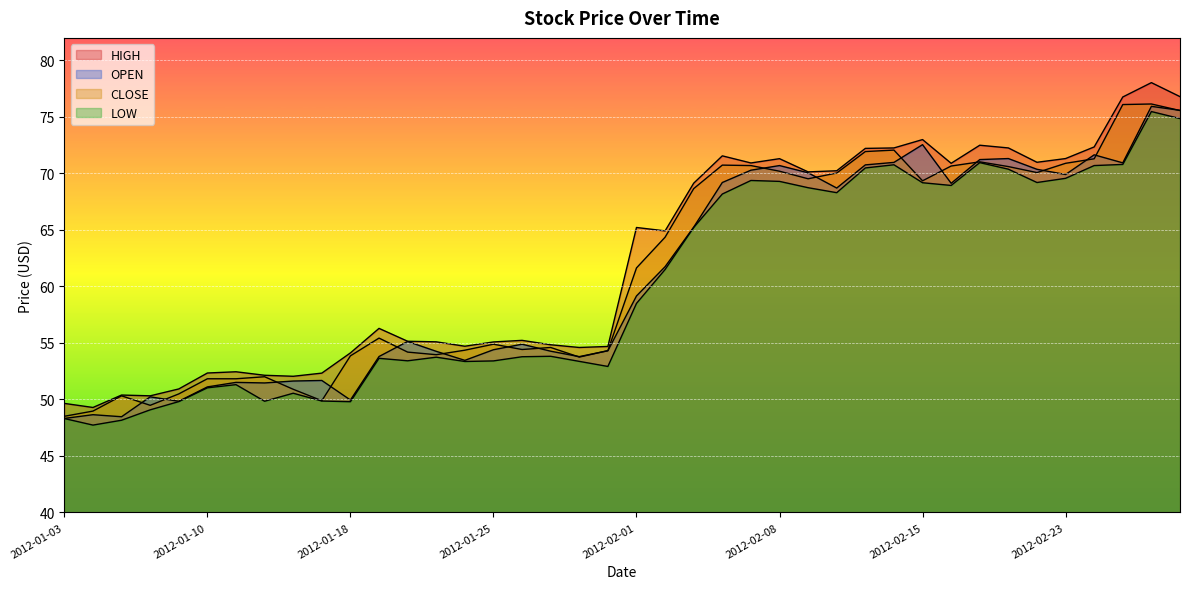

Between 2012-01-12 and 2012-01-23, which is larger?

2012-01-23